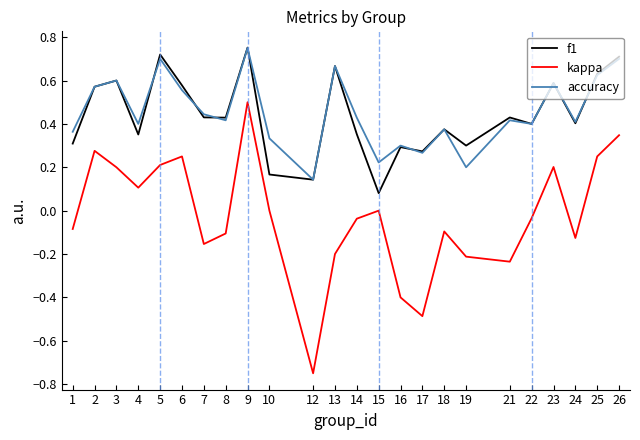

At which label does kappa reach its minimum?

12